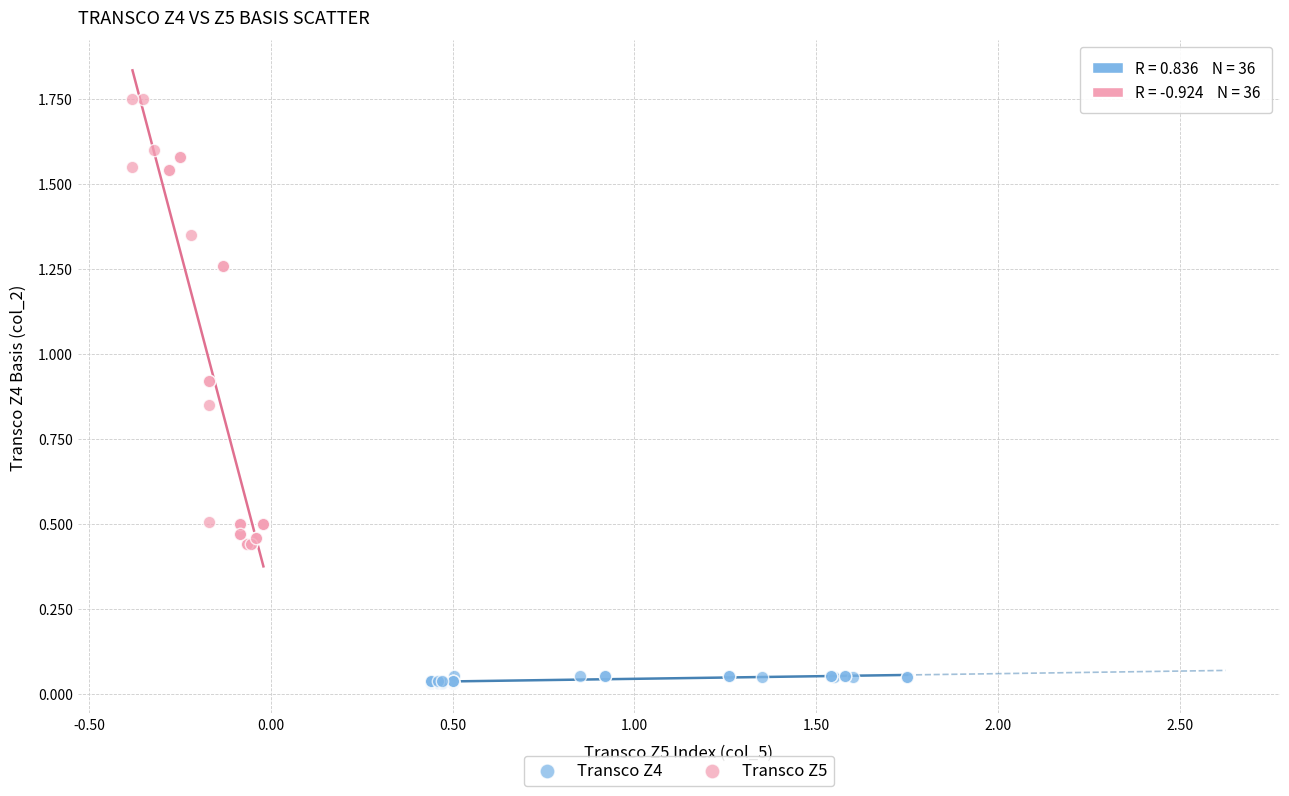

Which series contains the highest Y value?

Transco Z5